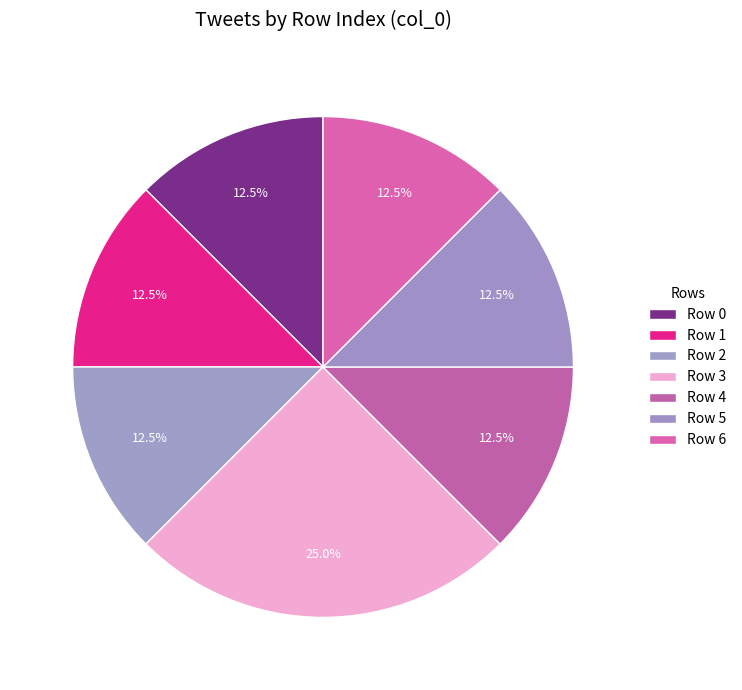

How many slices are in this pie chart?

7